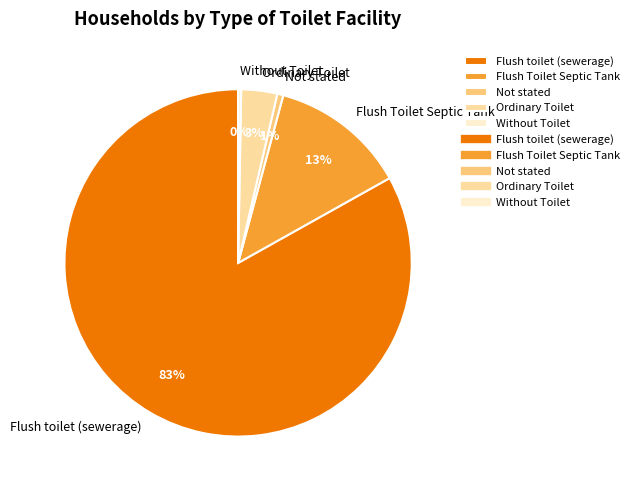

Combined, do Flush toilet (sewerage) and Not stated account for over 50%?

Yes